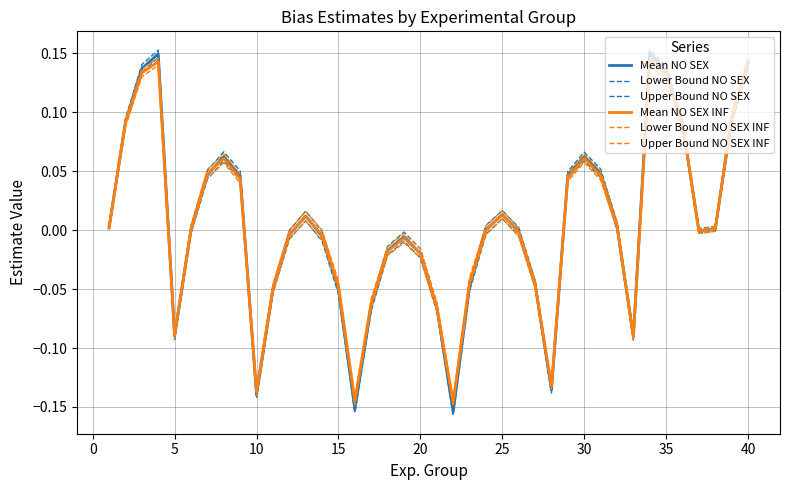

How many lines are shown in the chart?

6